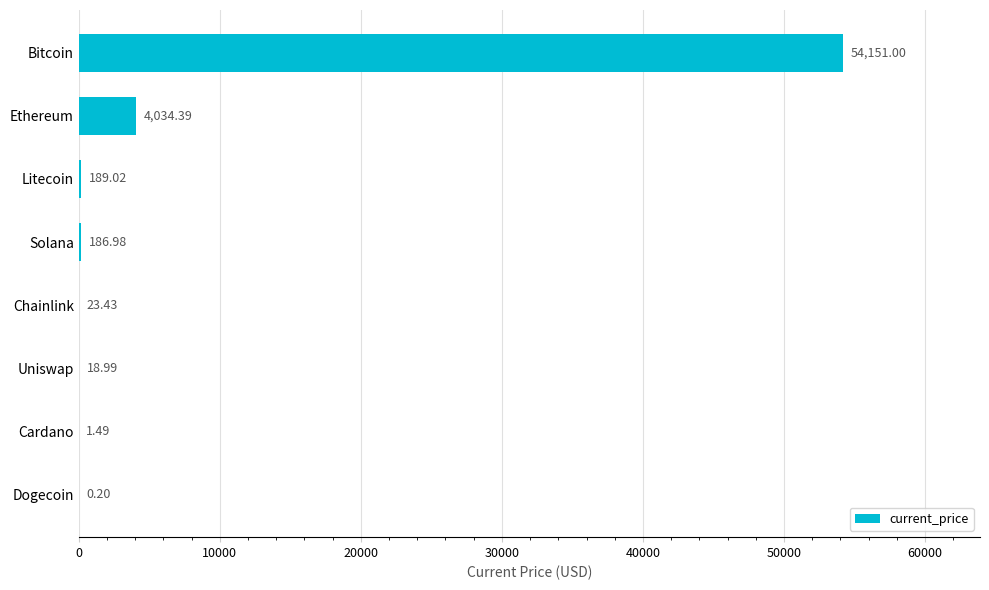

What is the sum of the values at Solana and Uniswap?

206.0